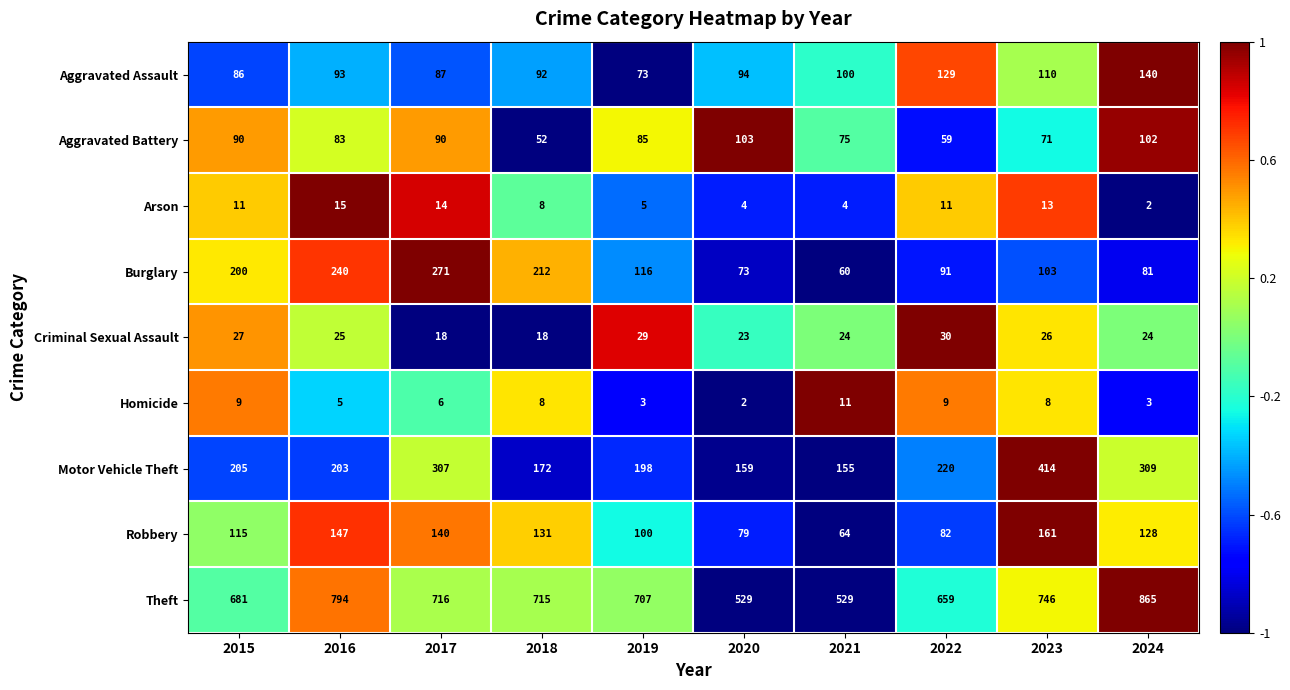

What is the maximum value shown in the chart?

865